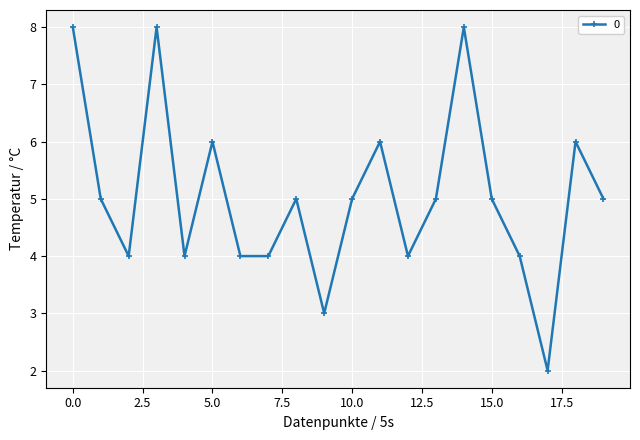

What is the difference between the second highest and second lowest values?

5